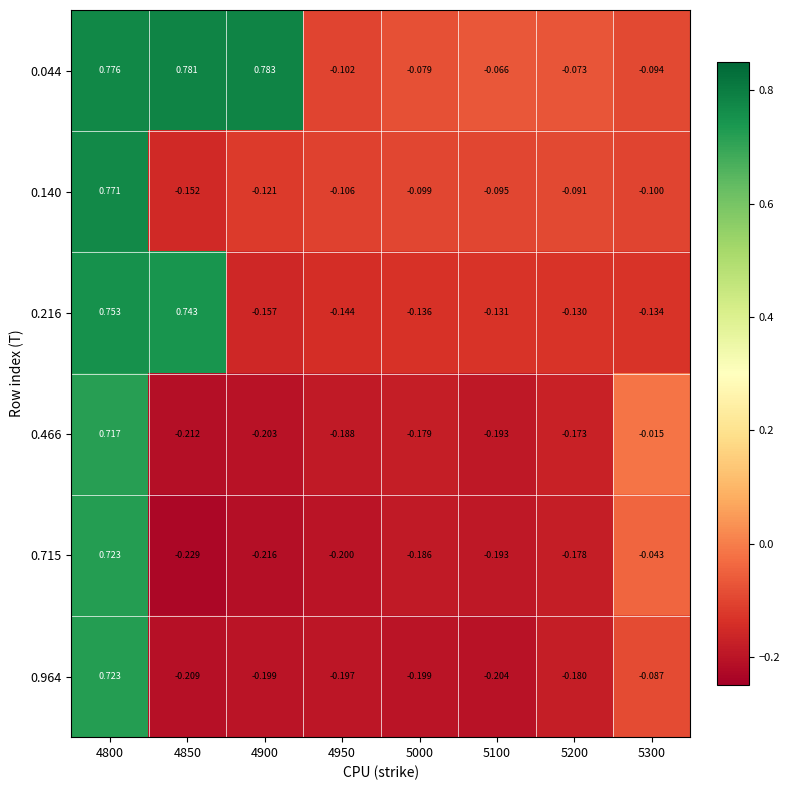

Is the value of 0.466 at 4900 greater than the value of 0.964 at 4800?

No